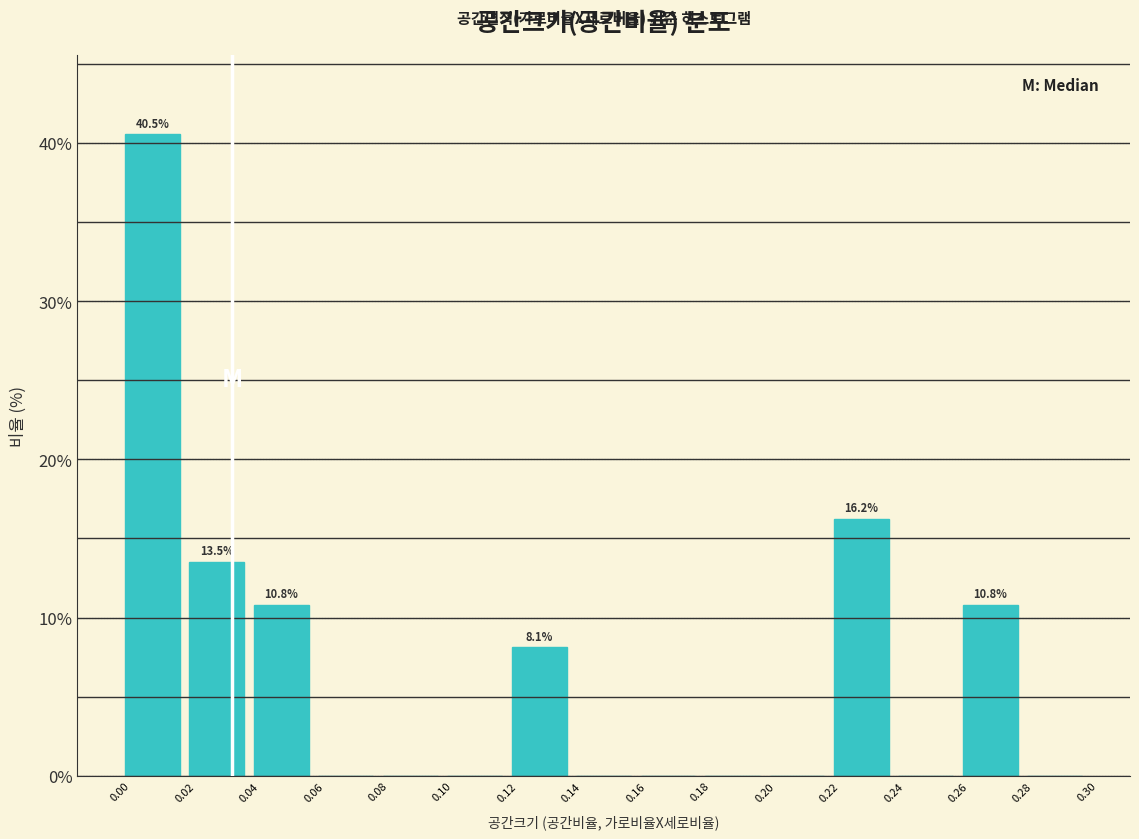

Which range on the x-axis has the tallest bar?

0.00 to 0.02